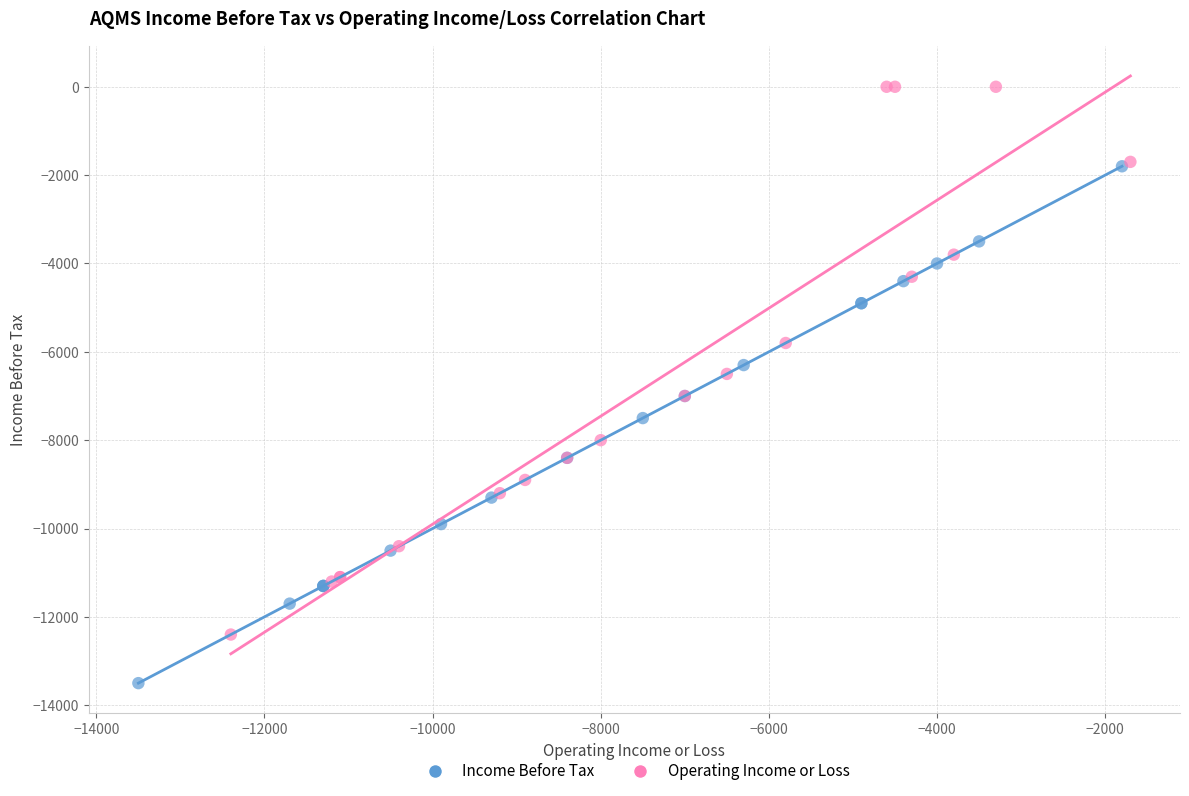

Which series reaches the maximum Y coordinate?

Operating Income or Loss